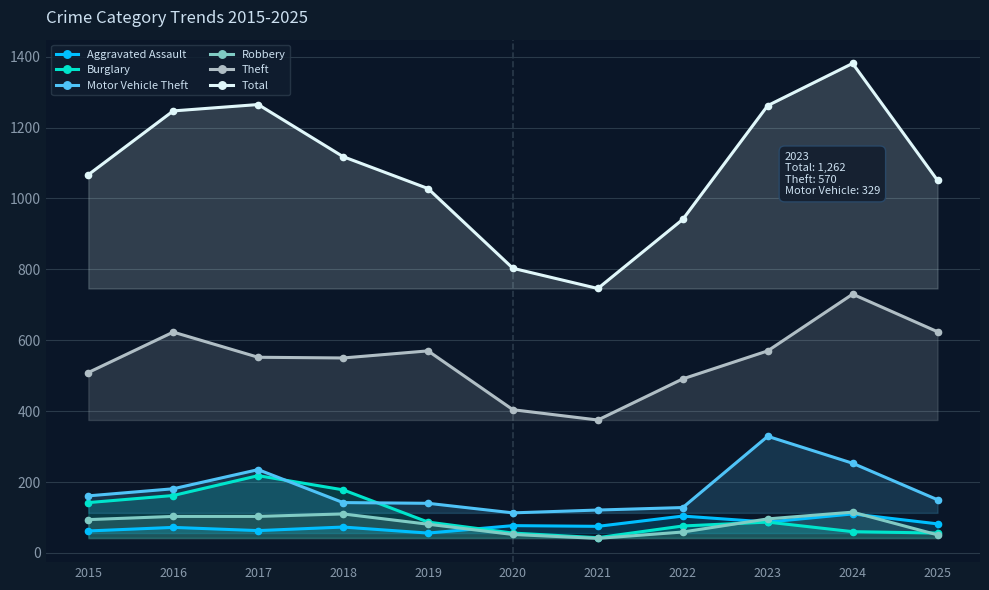

At which label is Burglary closest to 130?

2015